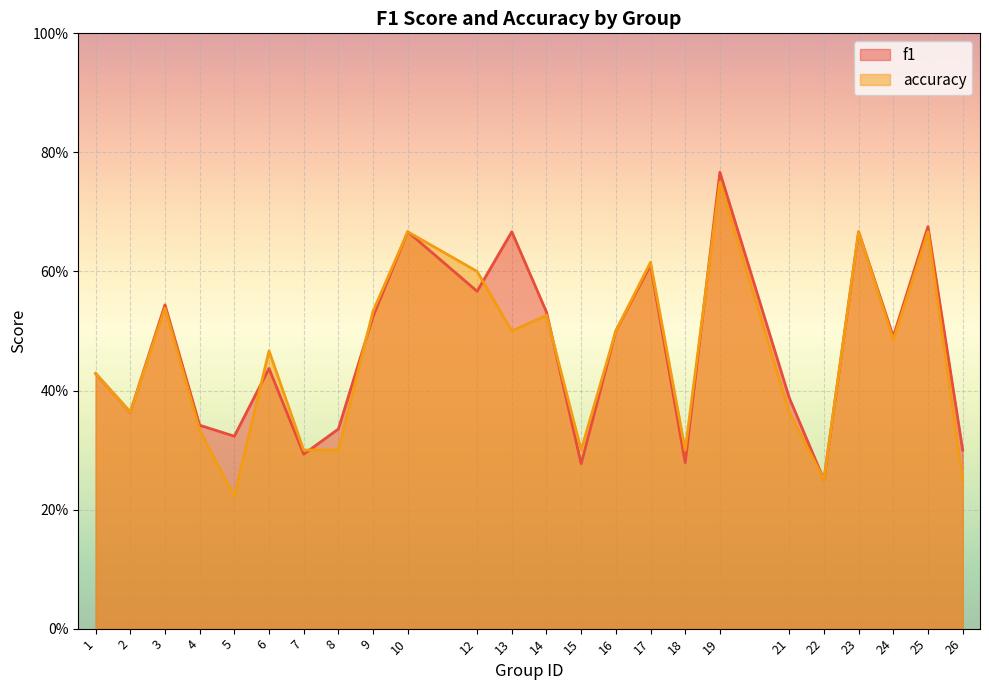

True or false: accuracy has a value of 1.1 at 23.

False